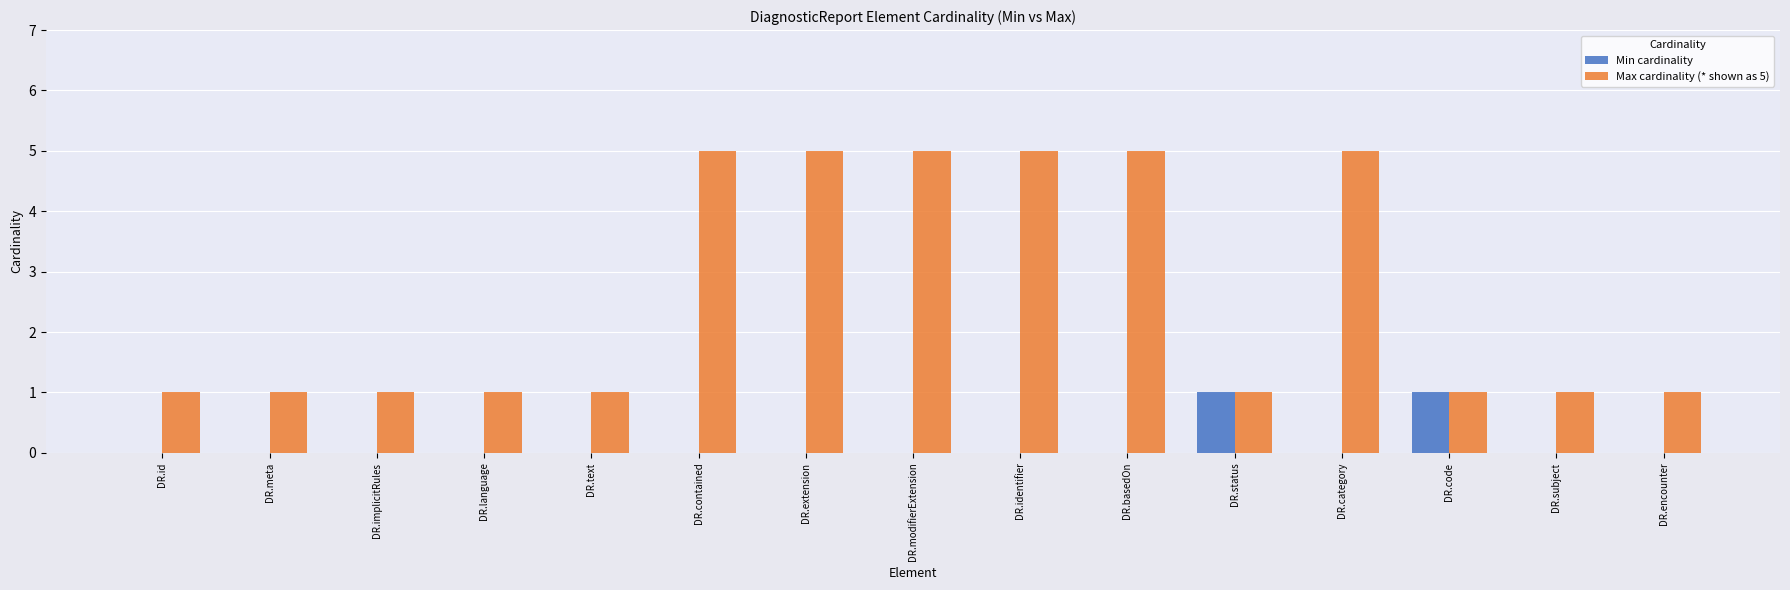

Is the value of Max cardinality (* shown as 5) at DR.code greater than the value of Min cardinality at DR.meta?

Yes